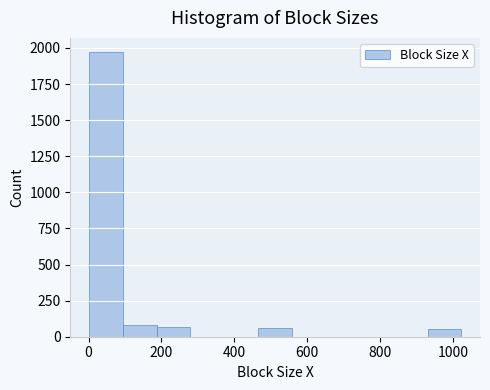

Reading left to right, transcribe this chart: for each bar, give the range it covers on the x-axis and its height. Neither the bar edges nor the heights are printed on the chart, so give them approximately, as read against the axes.

0 to 100: 1950
100 to 180: 100
180 to 280: 50
280 to 380: 0
380 to 460: 0
460 to 560: 50
560 to 660: 0
660 to 740: 0
740 to 840: 0
840 to 940: 0
940 to 1020: 50